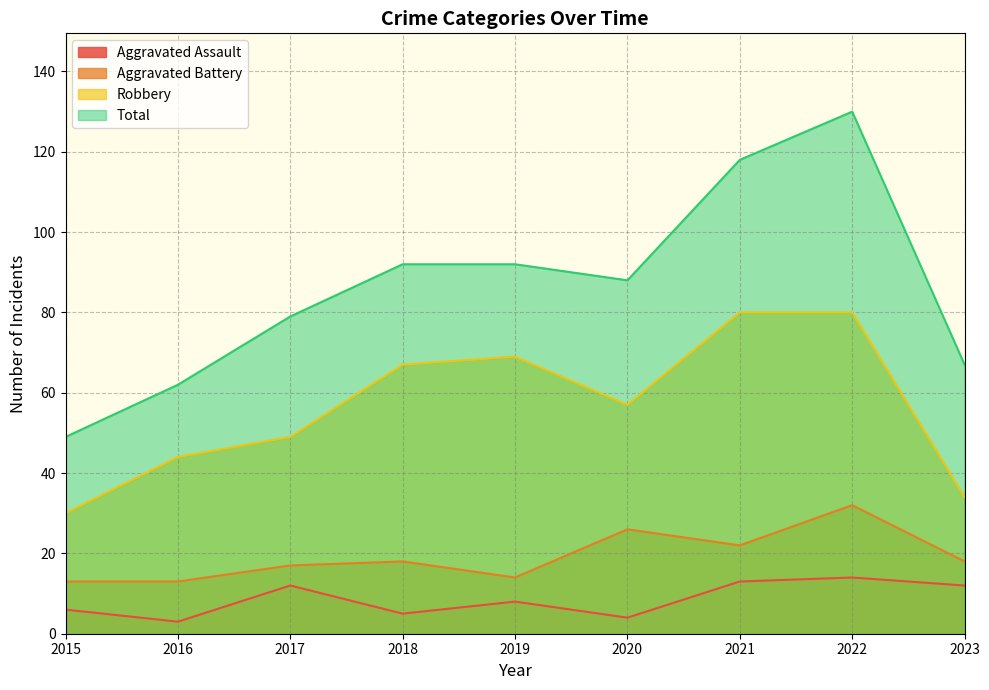

Reading left to right, transcribe all the data shown in this chart.

Aggravated Assault: 6	3	12	5	8	4	13	14	12
Aggravated Battery: 13	13	17	18	14	26	22	32	18
Robbery: 30	44	49	67	69	57	80	80	34
Total: 49	62	79	92	92	88	118	130	67